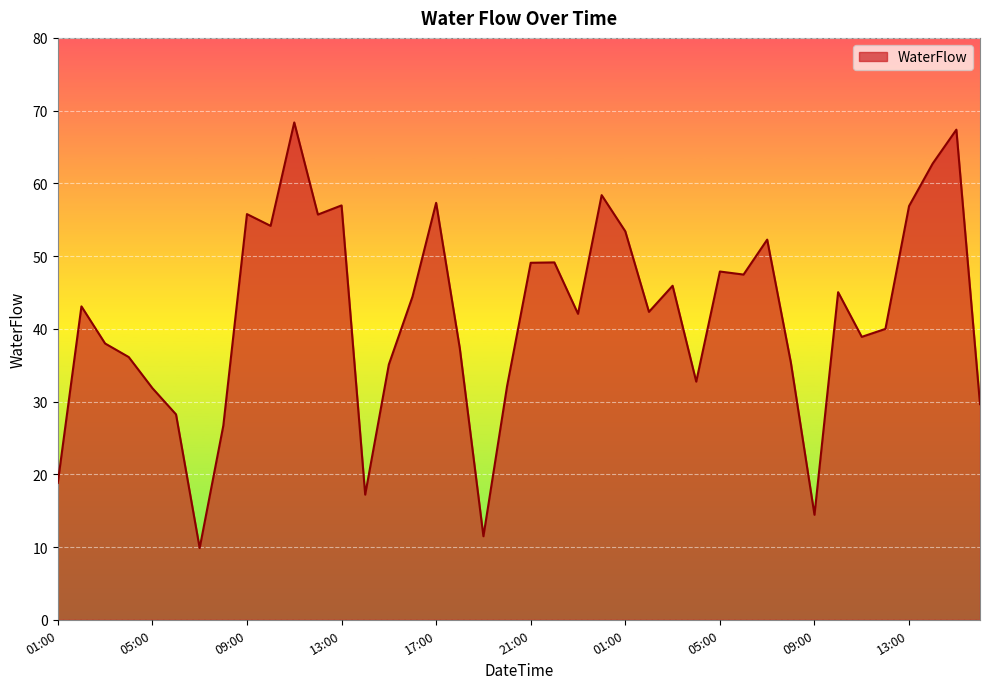

What is the maximum value shown in the chart?

68.4